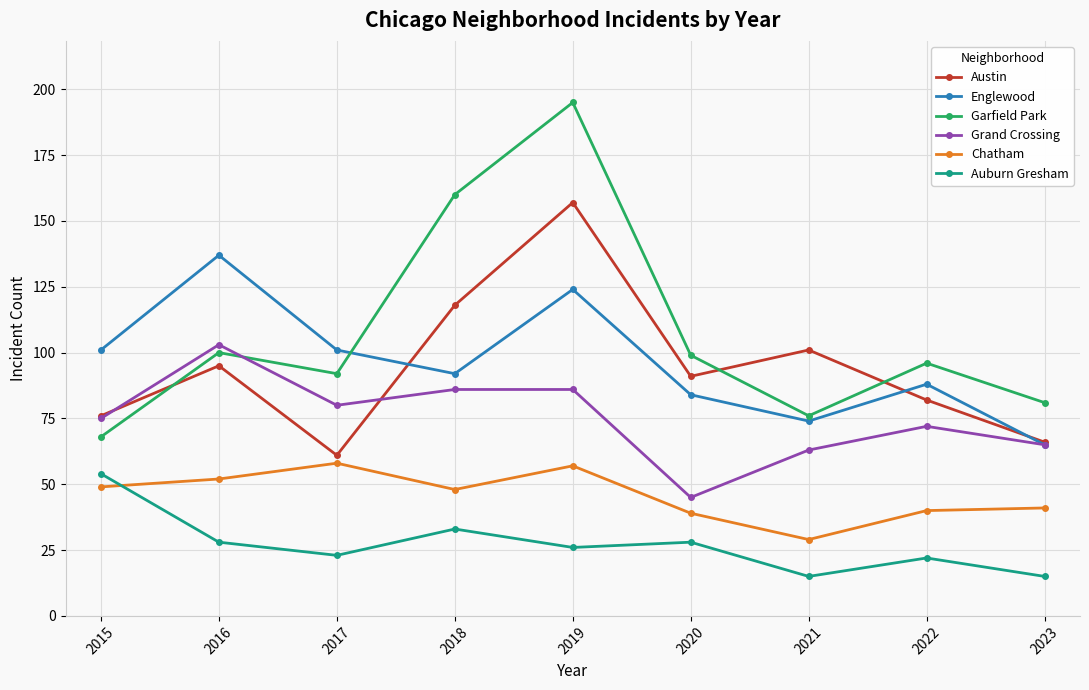

What are all the series names shown in the legend?

Austin, Englewood, Garfield Park, Grand Crossing, Chatham, Auburn Gresham